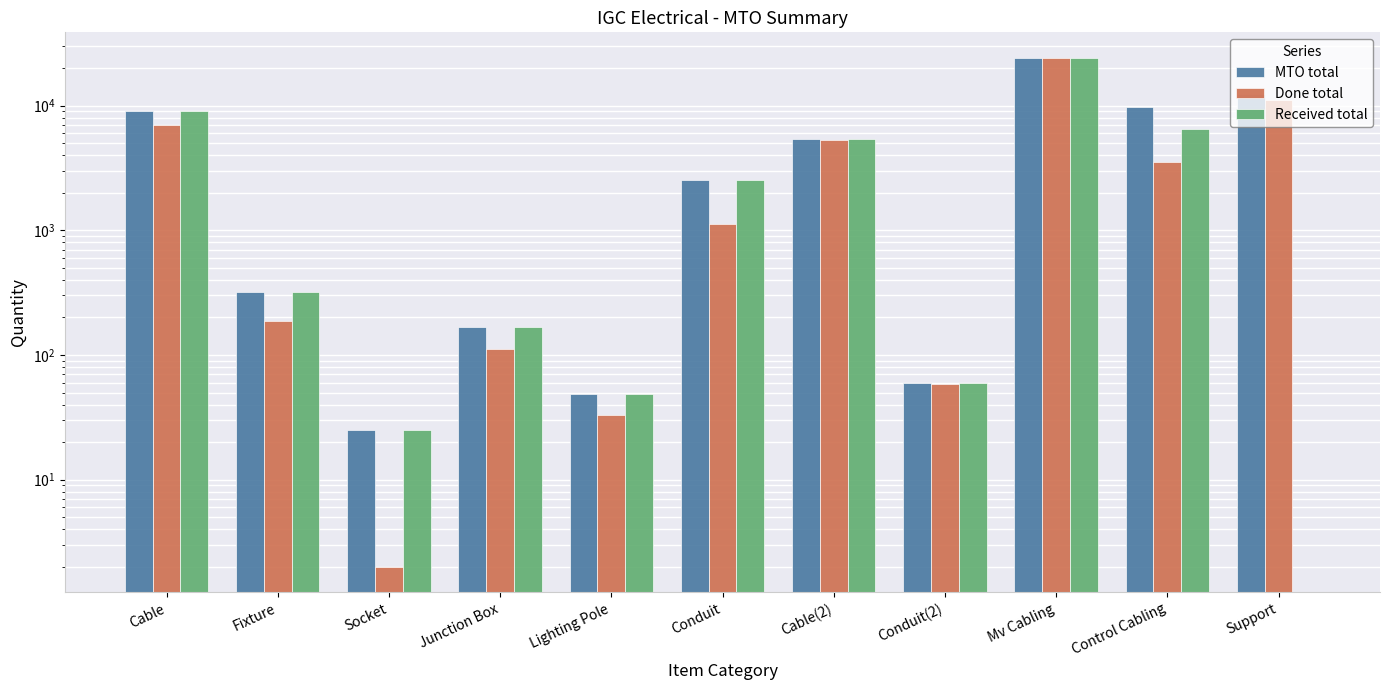

Is it true that MTO total equals 169 at Junction Box?

True